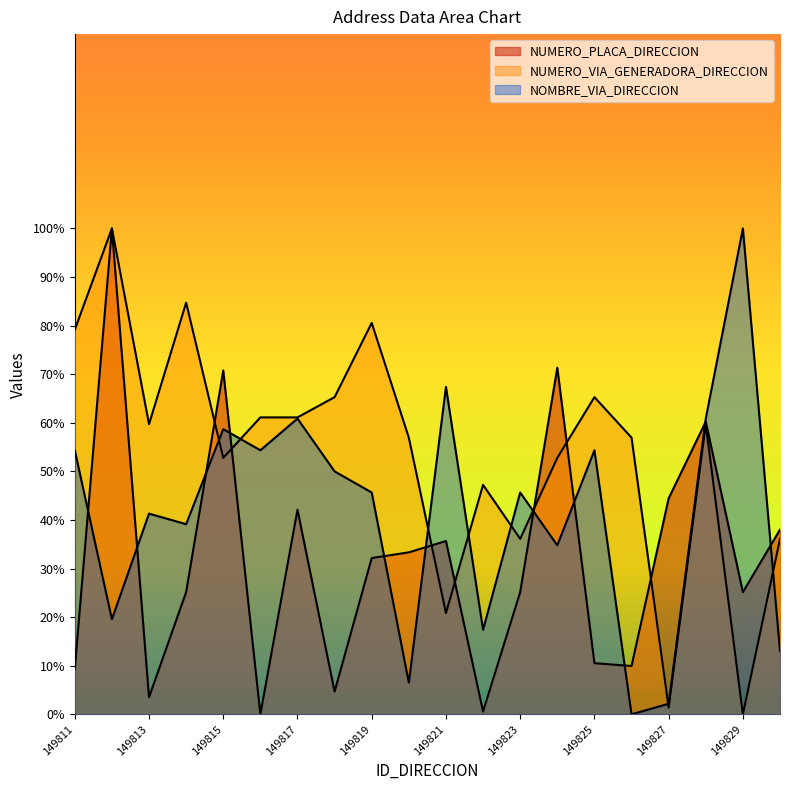

List the series in order of their overall mean, highest first.

NUMERO_VIA_GENERADORA_DIRECCION, NOMBRE_VIA_DIRECCION, NUMERO_PLACA_DIRECCION